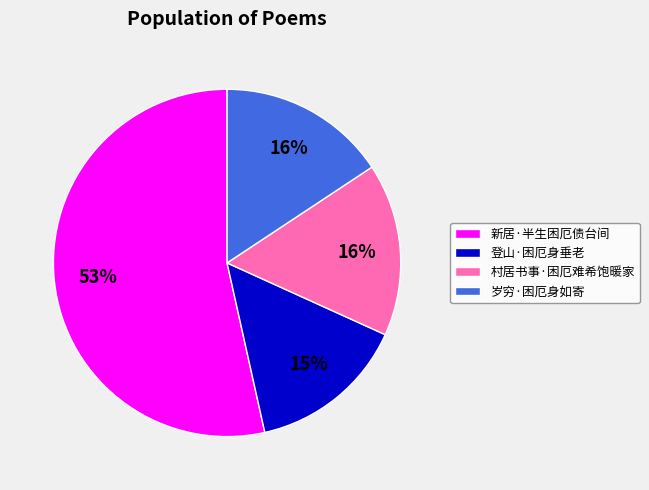

To the nearest percent, what is the average slice percentage?

25%